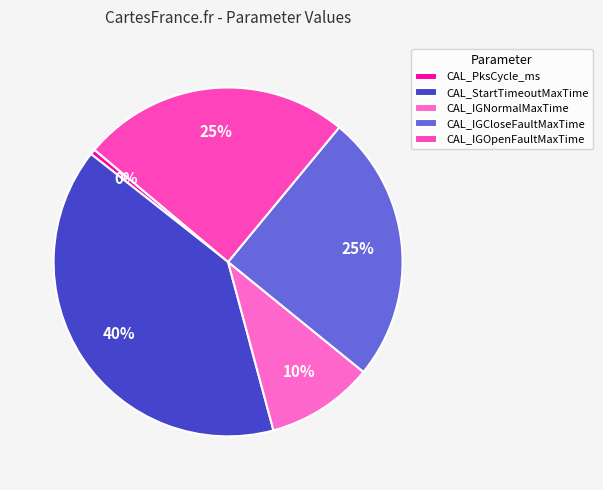

What percentage do CAL_StartTimeoutMaxTime and CAL_IGNormalMaxTime together represent?

49.8%